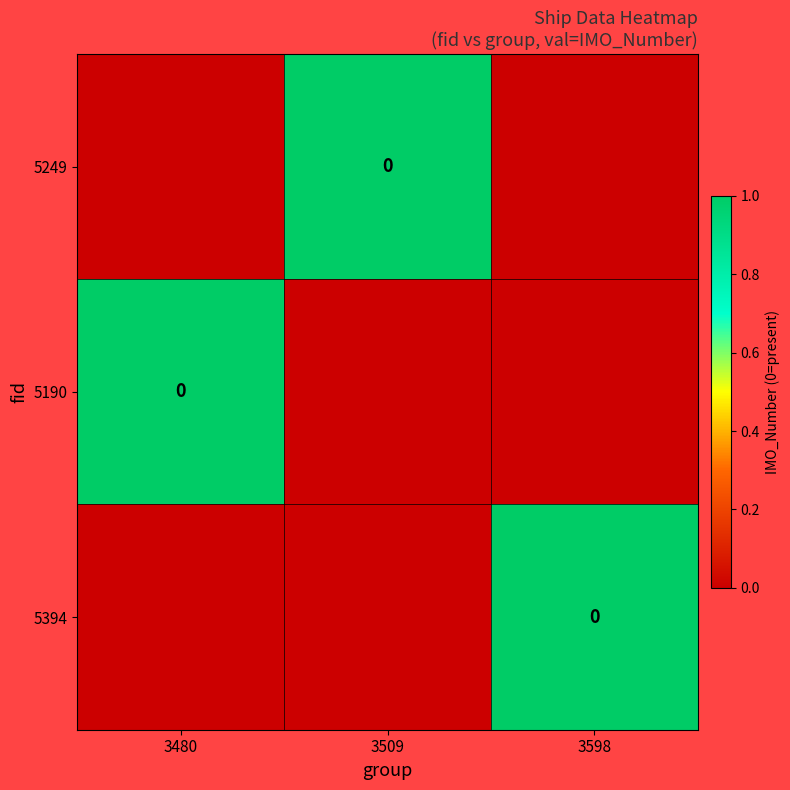

The 5394 series shows 1 at 3598. True or false?

False